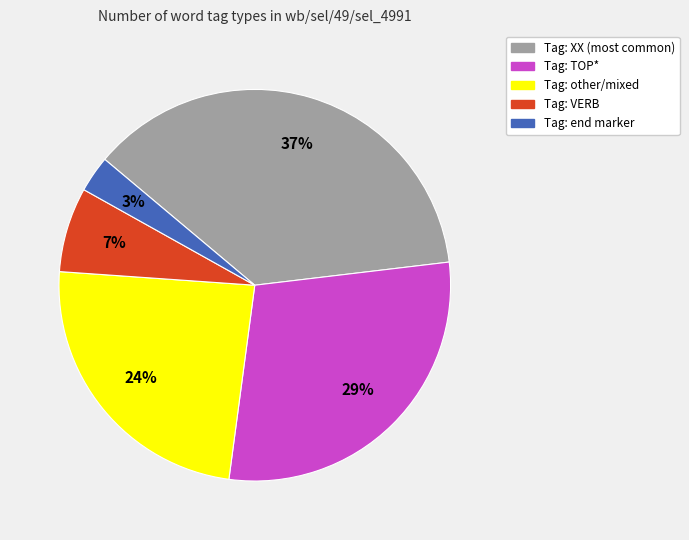

Is there a majority slice in this chart?

No